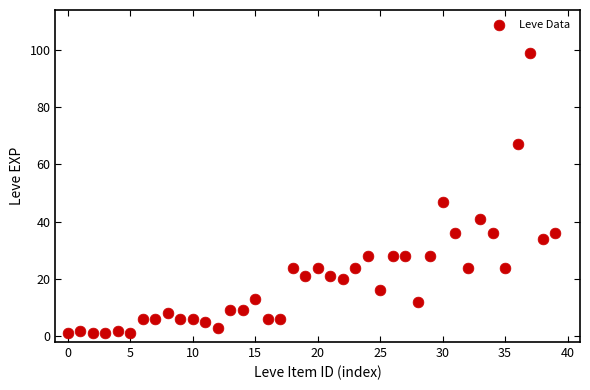

What is the range of Y values (max minus min)?

98